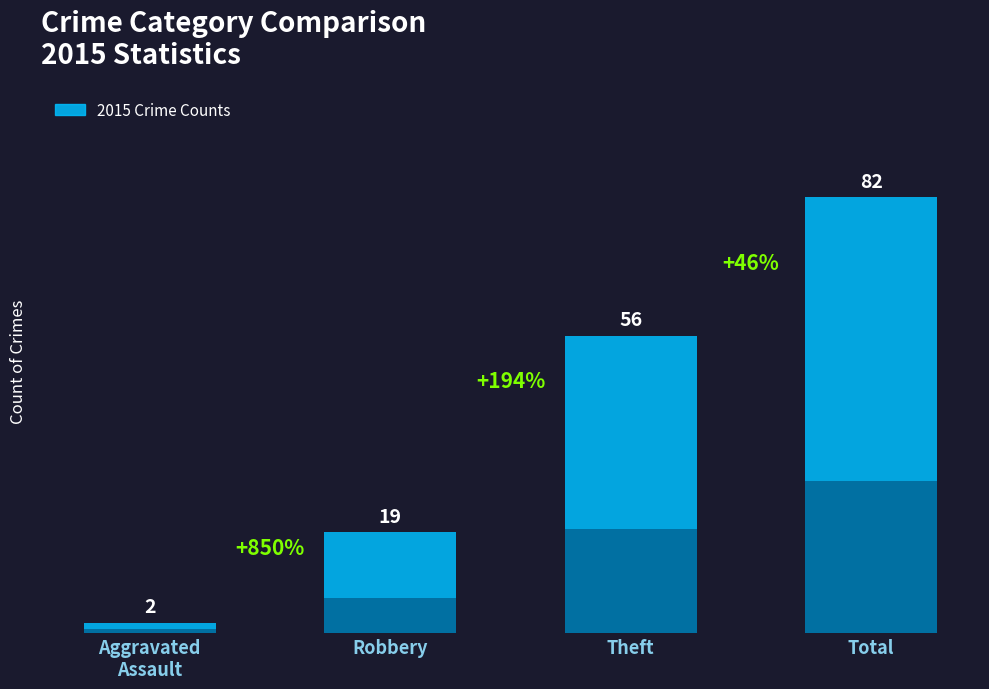

What is the value of the 4th bar from the left?

82